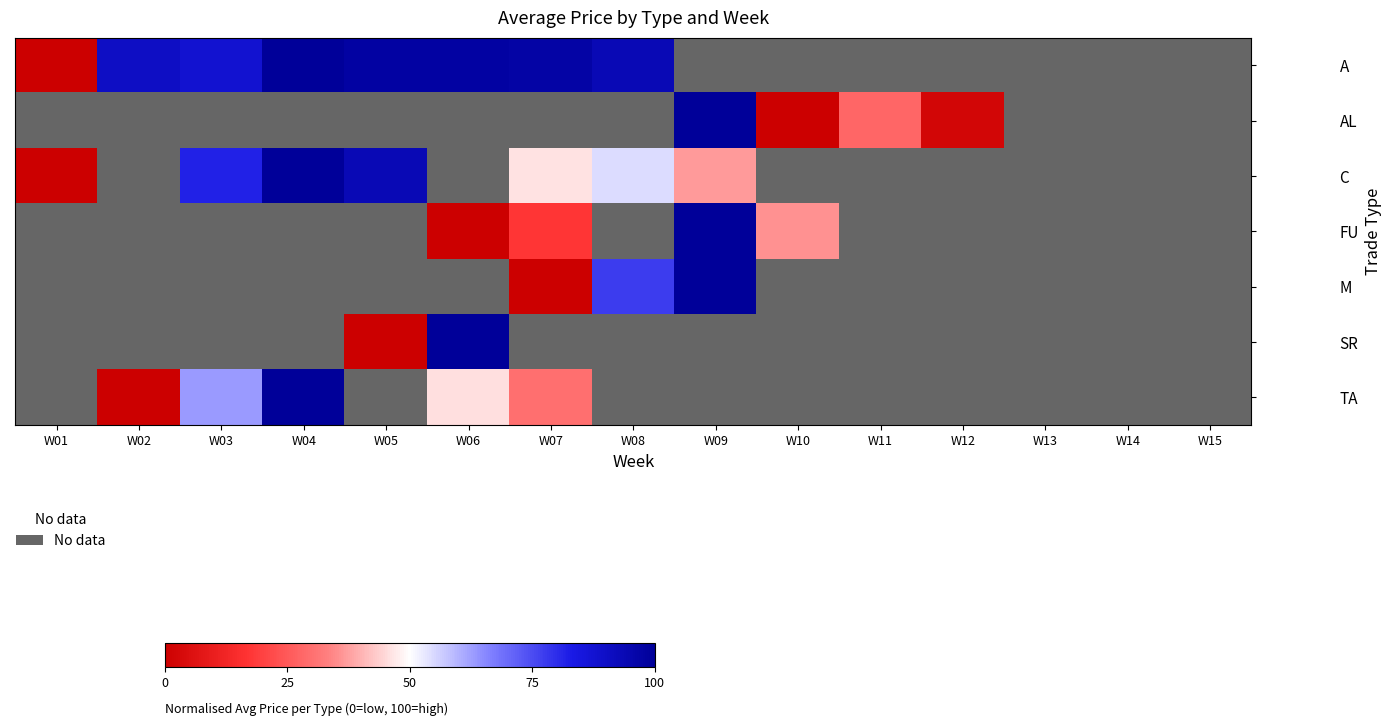

At which category does the chart reach its minimum across all series?

W09